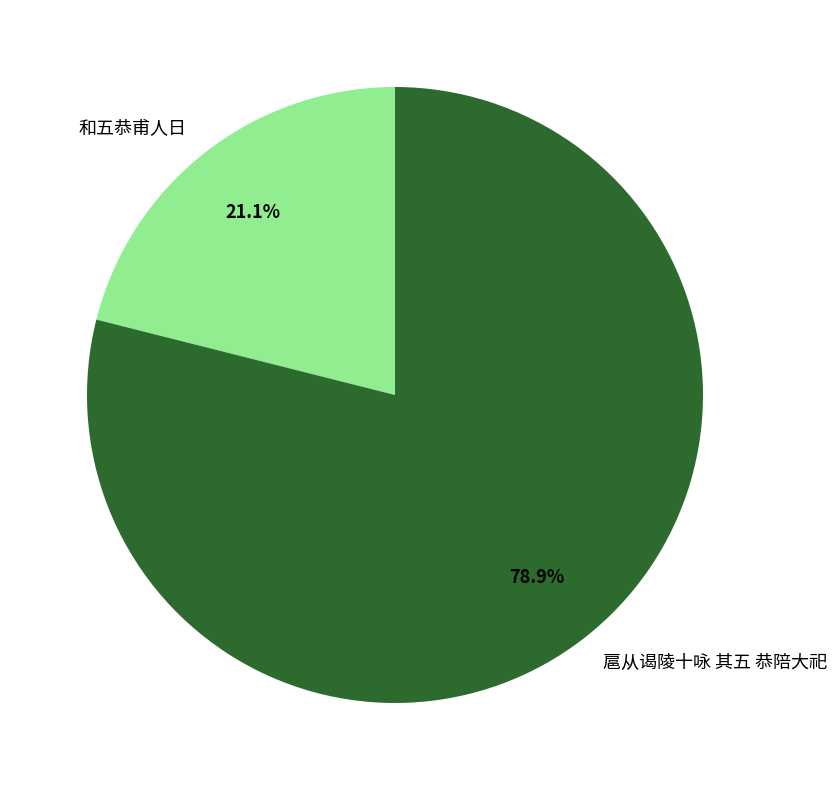

Which category accounts for the majority?

扈从谒陵十咏 其五 恭陪大祀